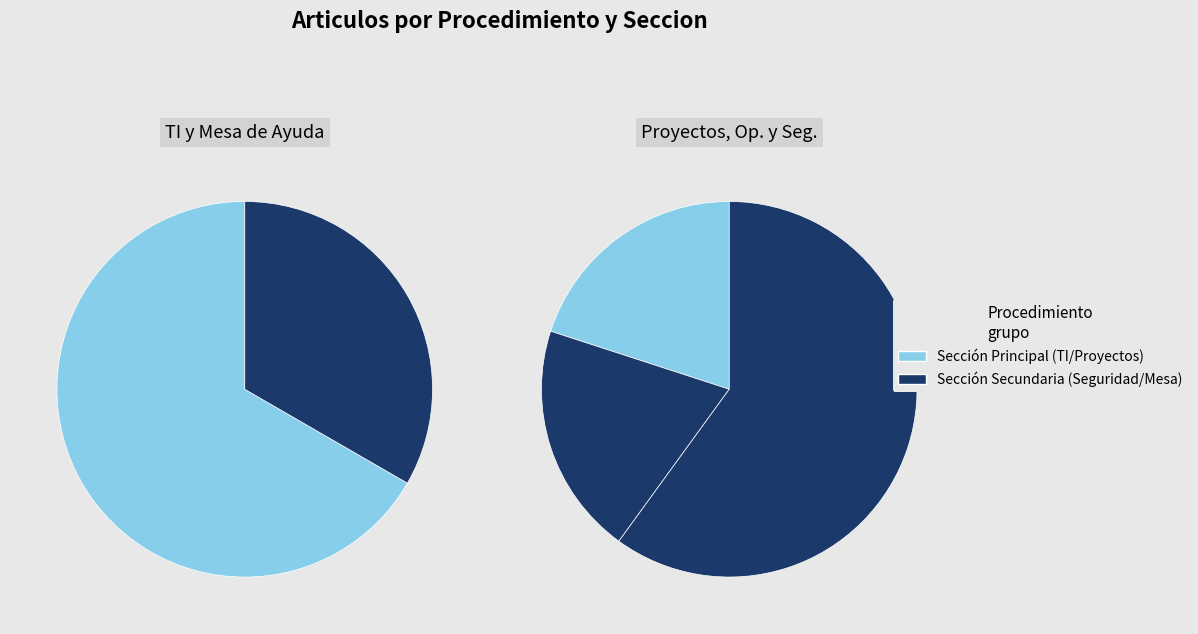

The Seguridad slice represents 25% of the pie. True or false?

False